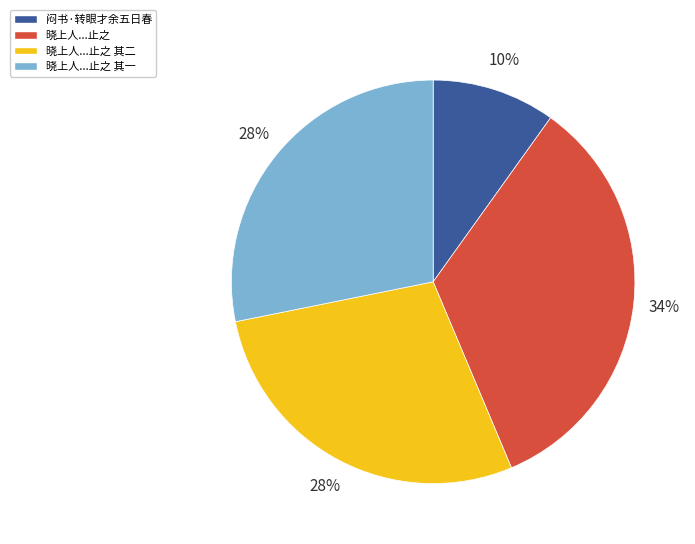

To the nearest percent, what portion does 闷书·转眼才余五日春 represent?

10%